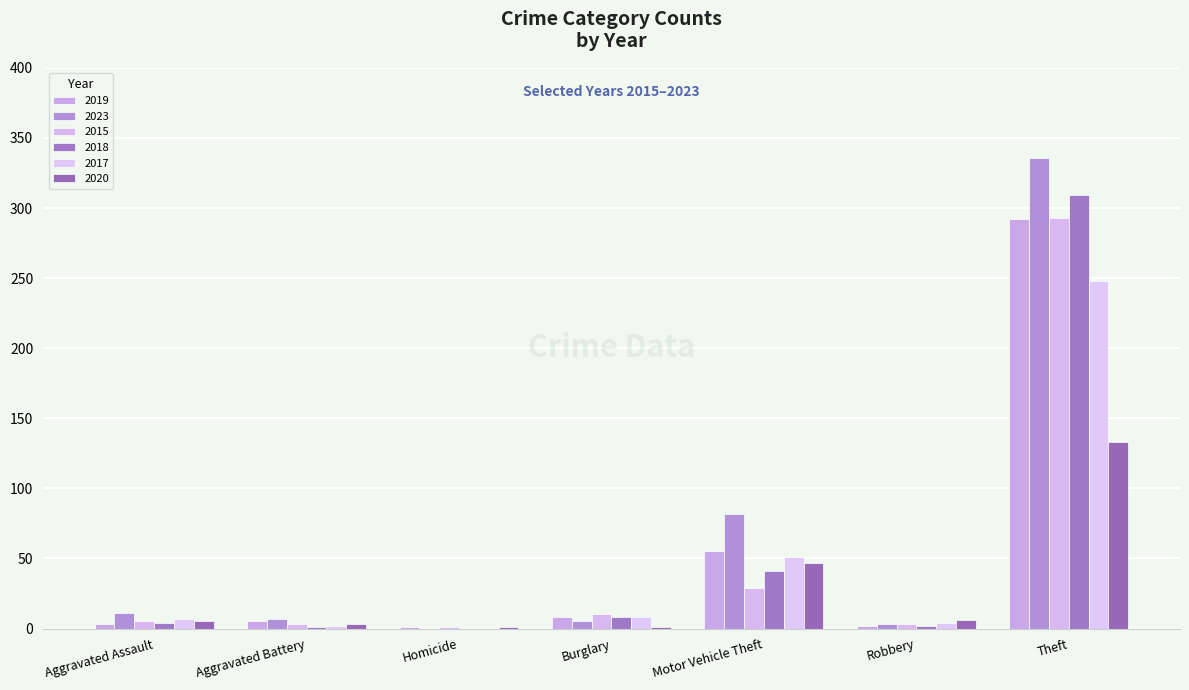

At which category is the sum across all series the highest?

Theft